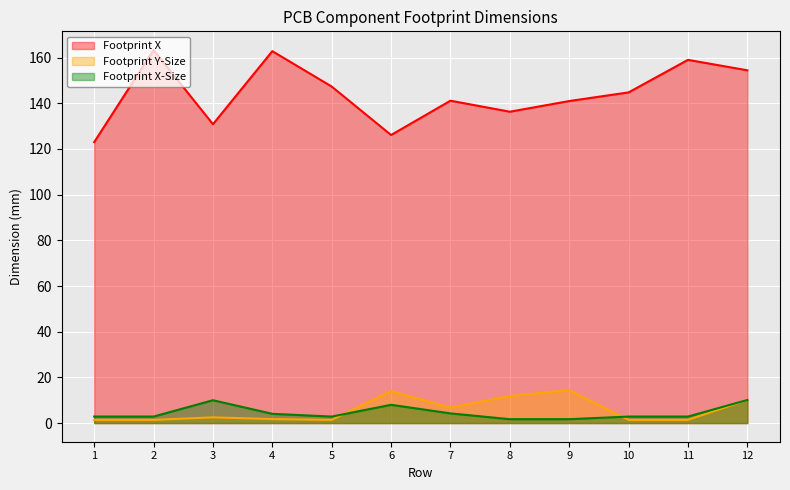

Where is Footprint X-Size nearest to the value 5?

7